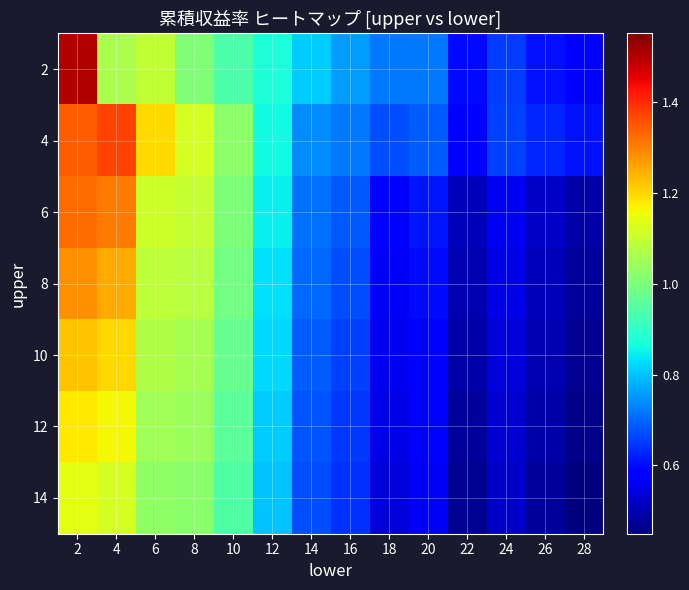

Rank the series at 28 from highest to lowest value.

4, 2, 6, 8, 10, 12, 14